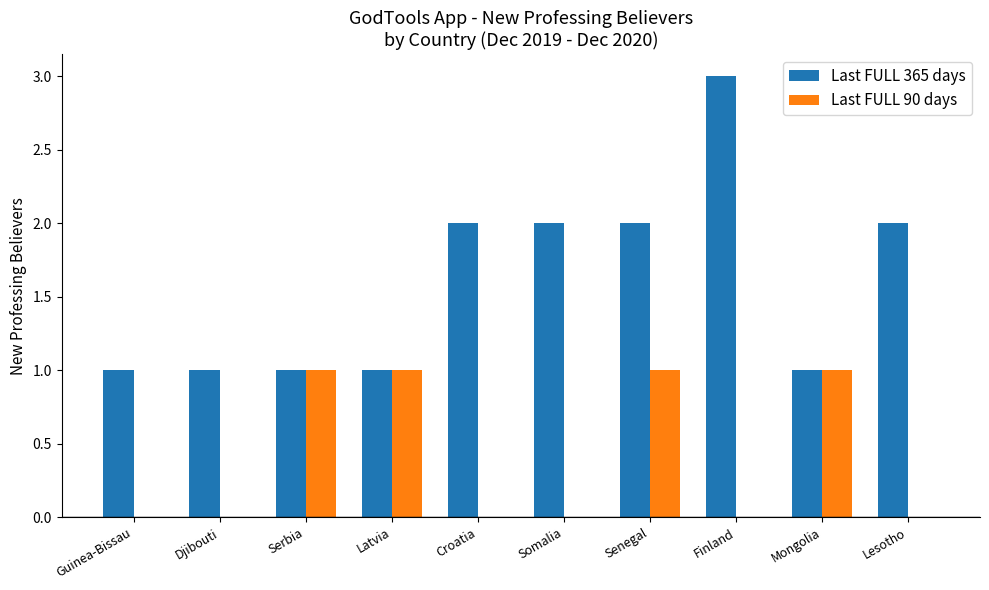

Which series has the widest spread of values?

Last FULL 365 days